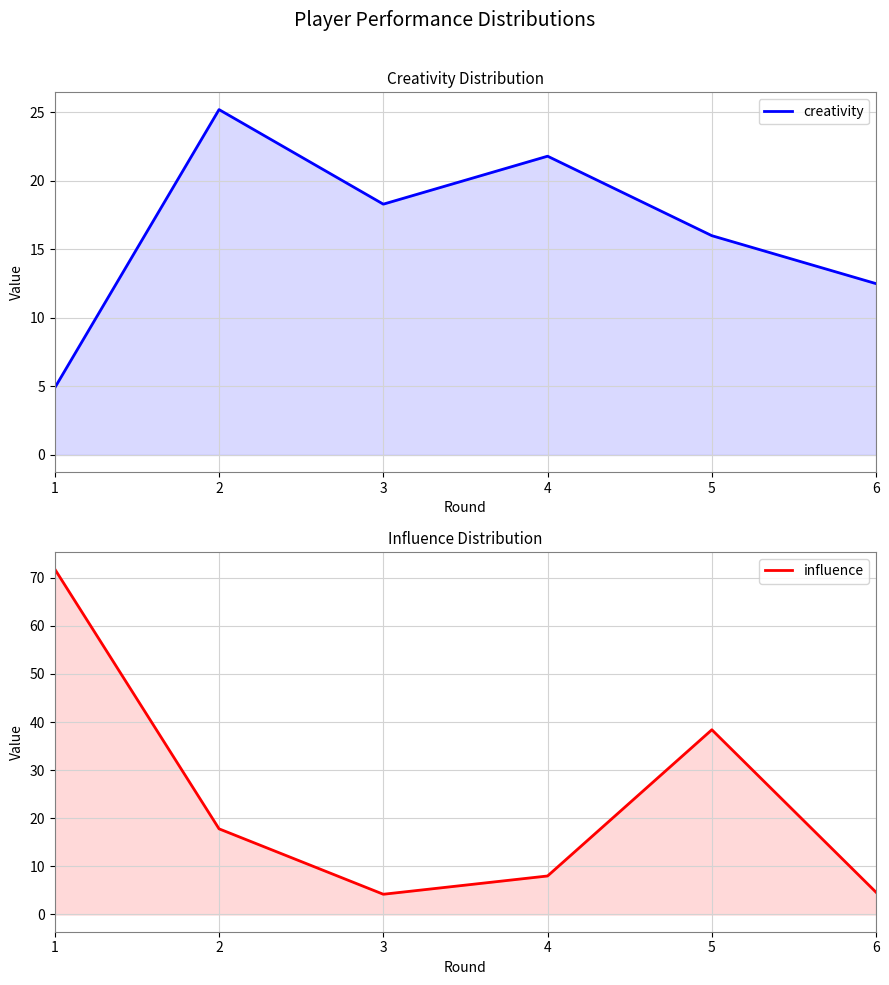

Reading left to right, extract all data points from this chart.

creativity: 1=4.9	2=25.2	3=18.3	4=21.8	5=16.0	6=12.5
influence: 1=71.8	2=17.8	3=4.2	4=8.0	5=38.4	6=4.6